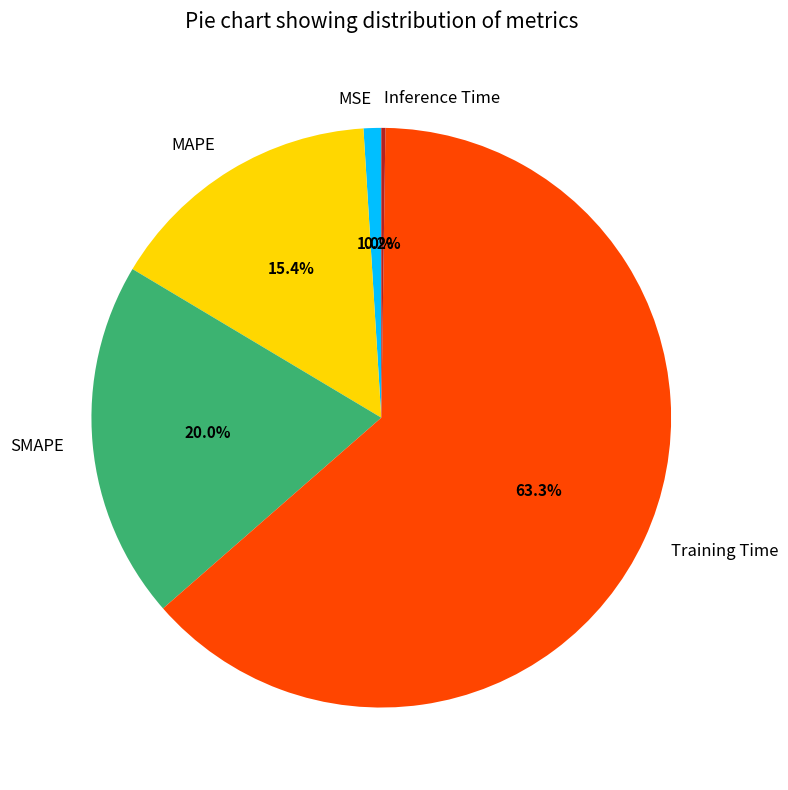

To the nearest percent, what is the average slice percentage?

20%